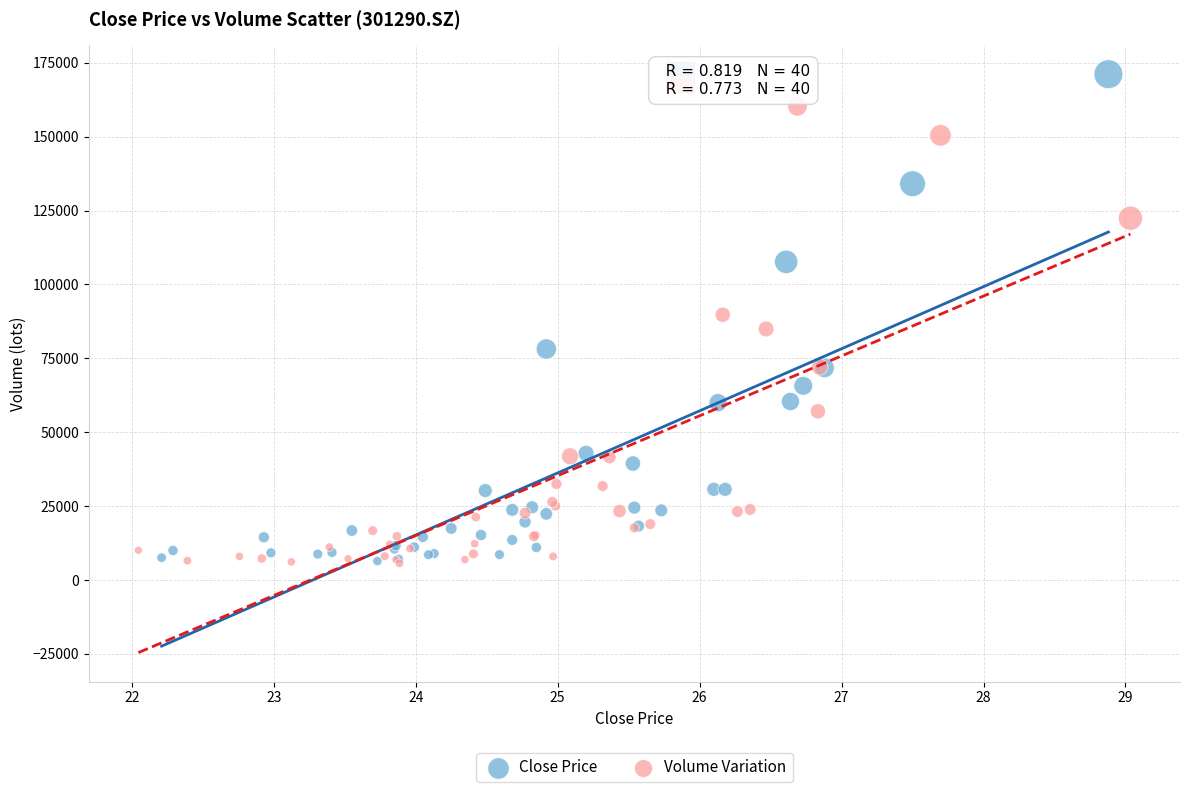

What are all the series names shown in the legend?

Close Price, Volume Variation